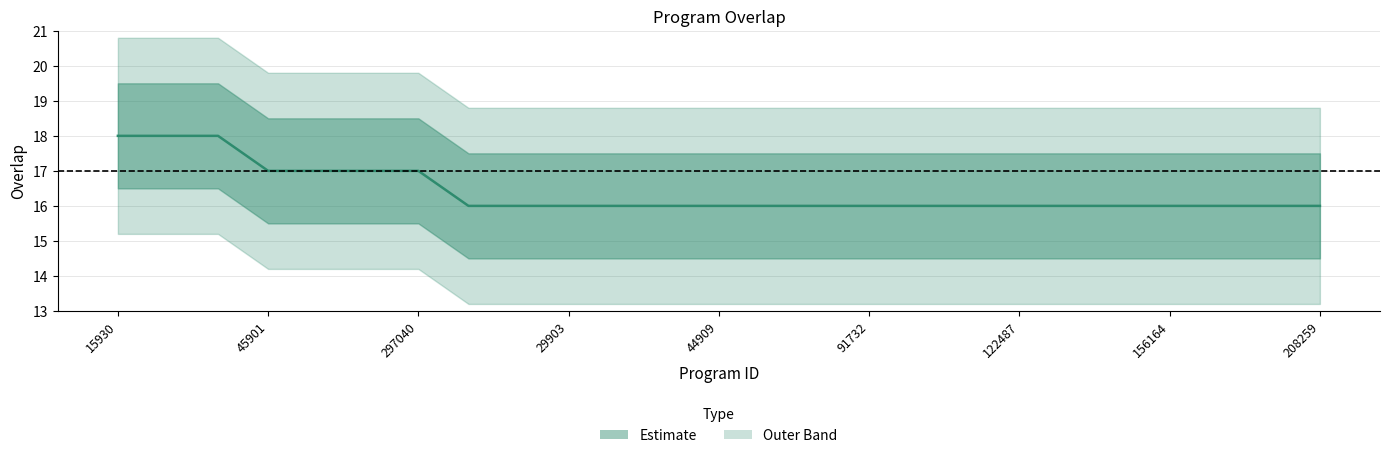

True or false: the data shows 28 at 109606.

False